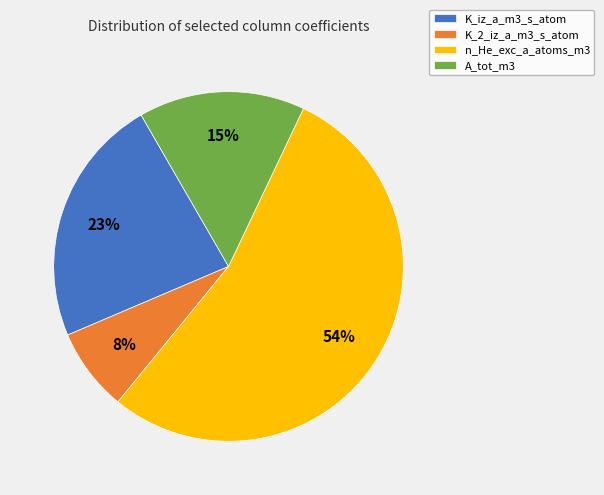

What percentage is the K_2_iz_a_m3_s_atom slice, to the nearest percent?

8%